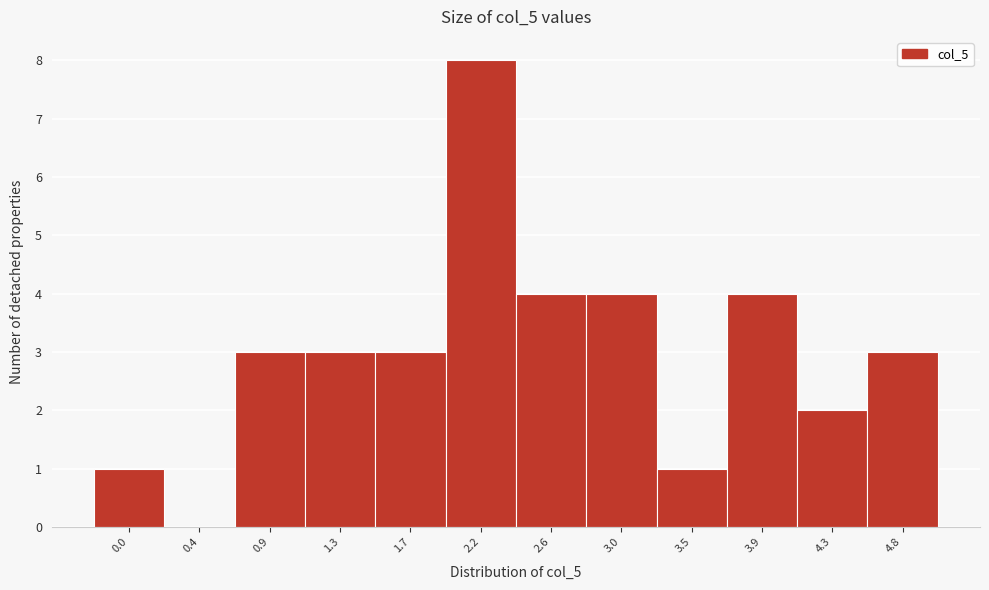

Reading left to right, extract all data points from this chart.

0.0=1	0.4=0	0.9=3	1.3=3	1.7=3	2.2=8	2.6=4	3.0=4	3.5=1	3.9=4	4.3=2	4.8=3